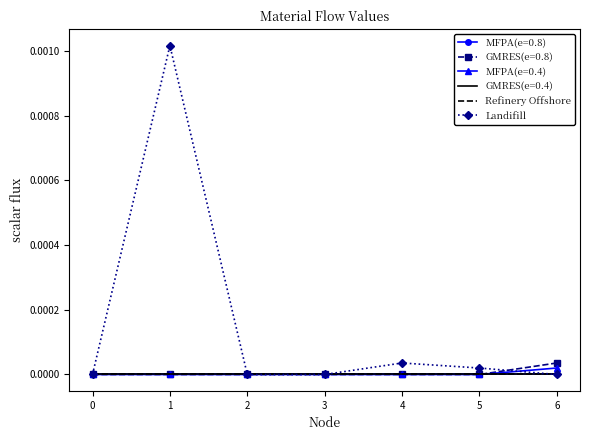

The Landifill series shows 0.0 at 6. True or false?

True